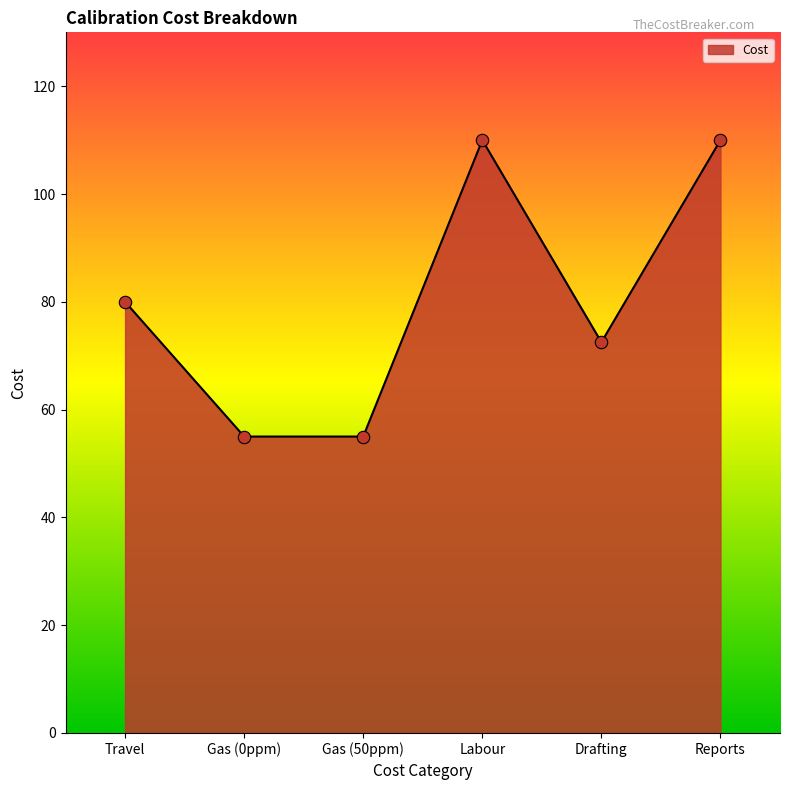

Which has a higher value, Travel or Gas (0ppm)?

Travel